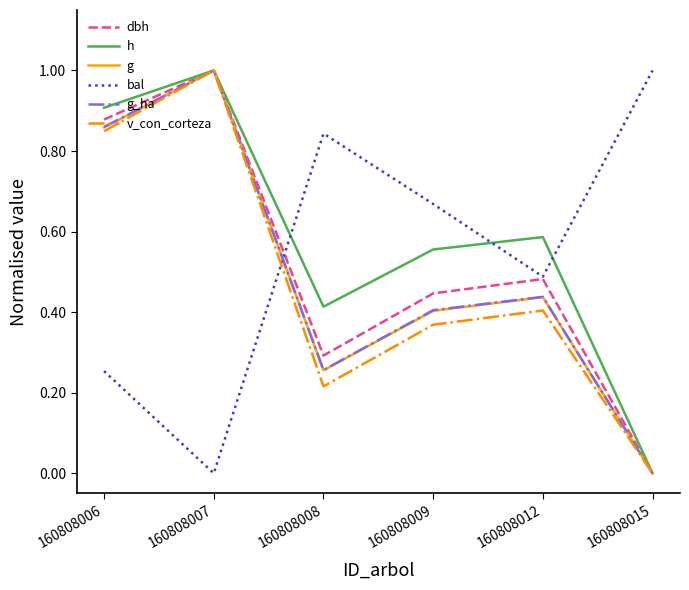

Which series changed the most between 160808006 and 160808015?

h